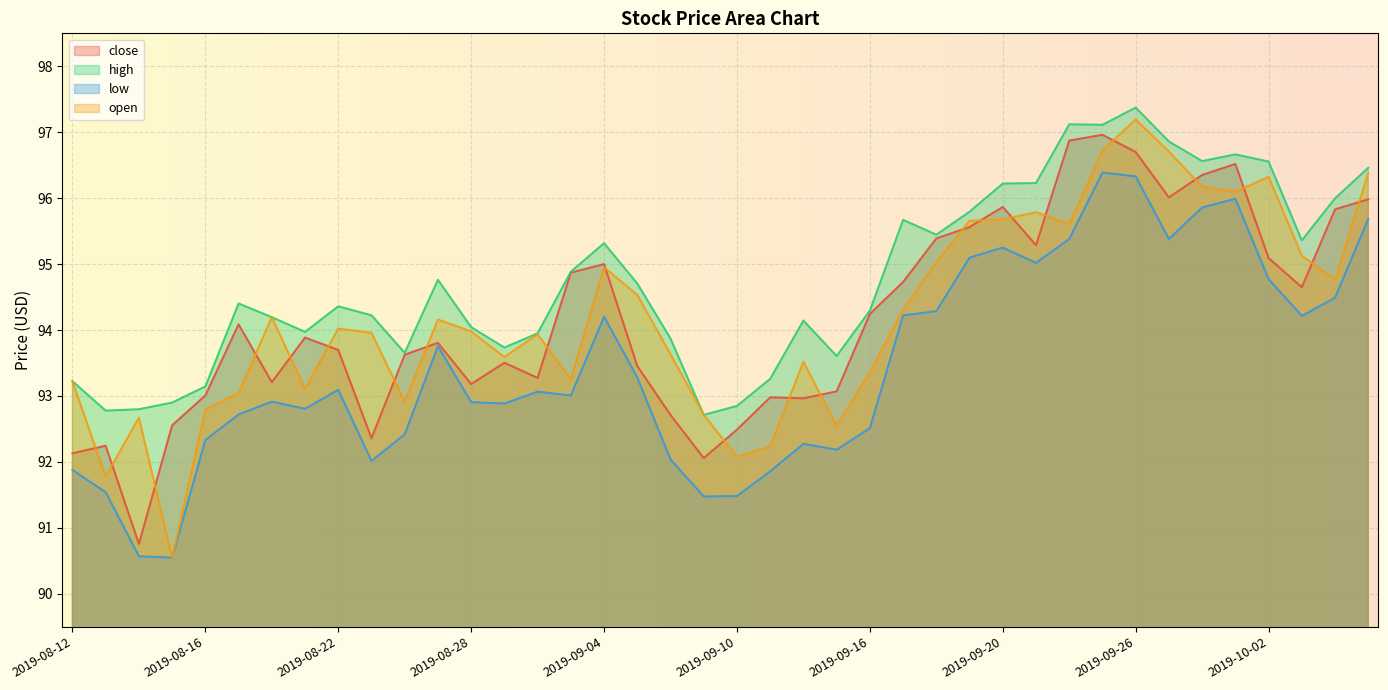

How many values in the close series are below 93?

10